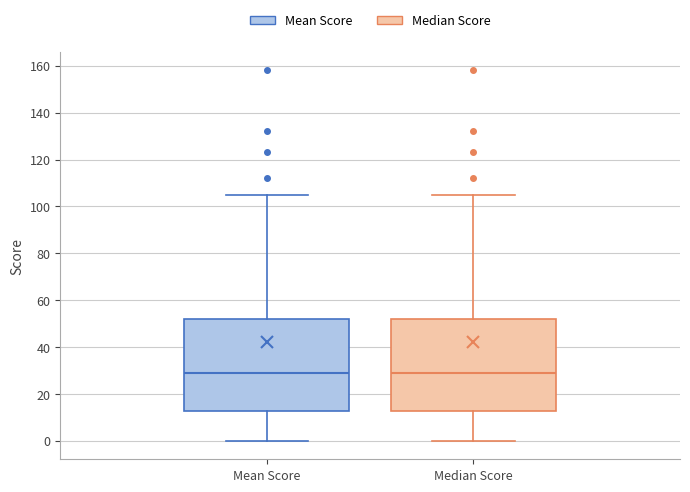

Reading left to right, read every box against the y-axis: the position of its median line, the range the box covers, and the ends of its whiskers. The values are not printed on the chart, so give them approximately, as read against the axis.

Mean Score: median 30, box 12 to 52, whiskers 0 to 106
Median Score: median 30, box 12 to 52, whiskers 0 to 106